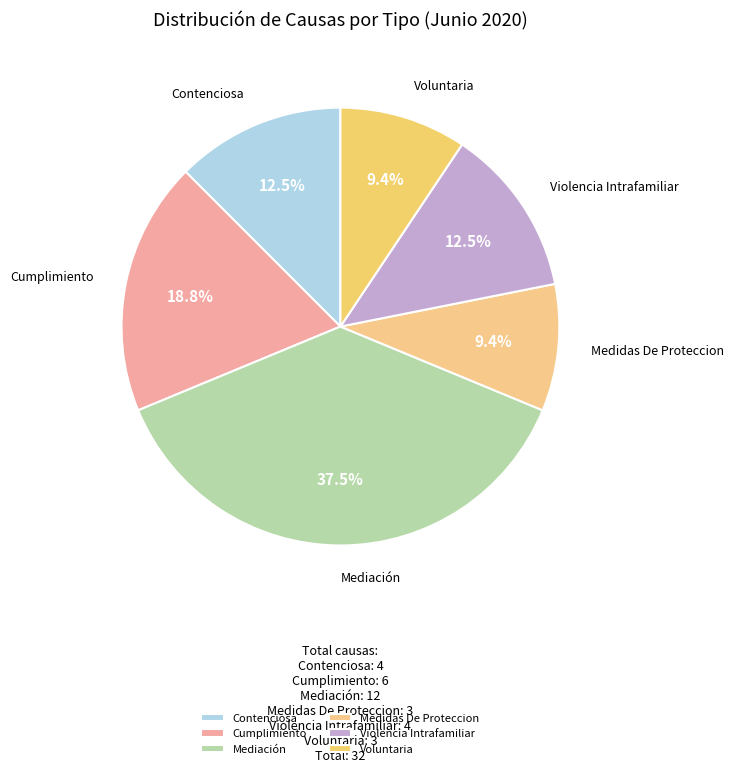

Is the sum of Violencia Intrafamiliar and Medidas De Proteccion greater than half?

No